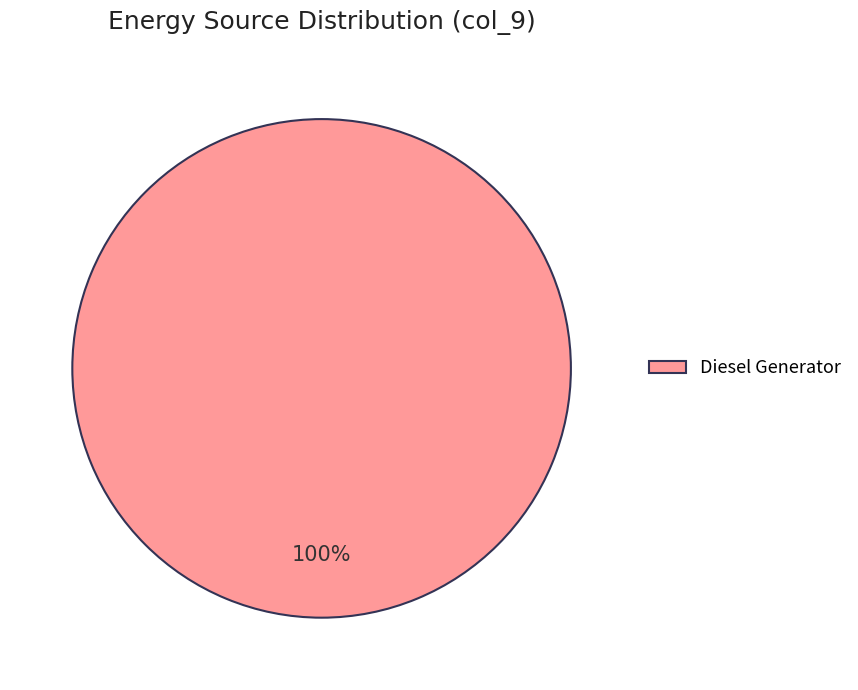

True or false: Diesel Generator accounts for 89% of the total.

False